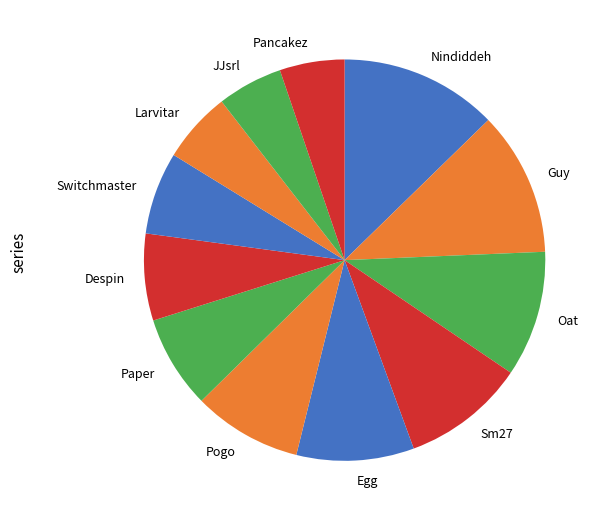

True or false: Paper accounts for 7% of the total.

True